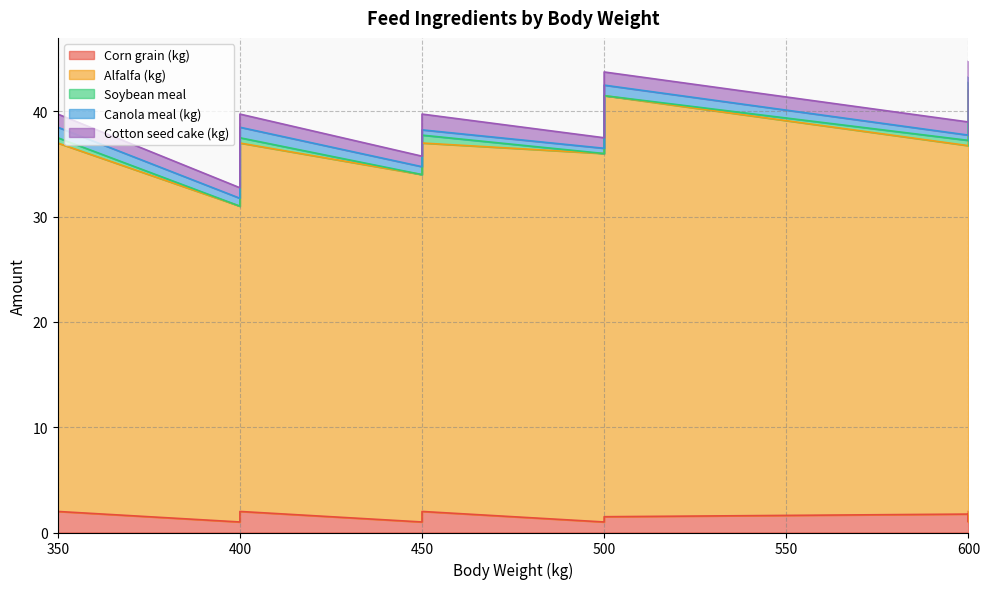

How many Corn grain (kg) values are between 1 and 2?

20